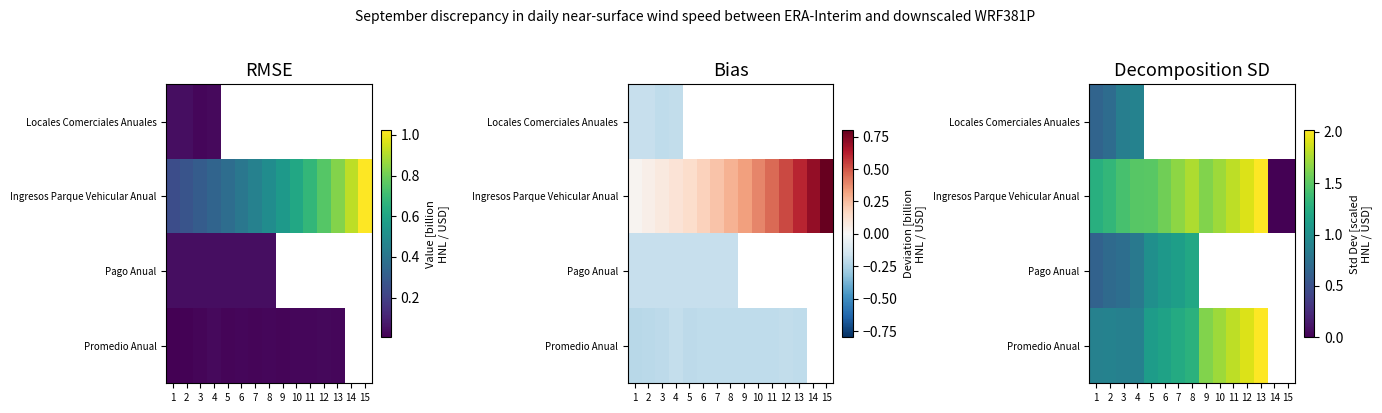

What is the sum of the Pago Anual values at 4 and 3?

1.5